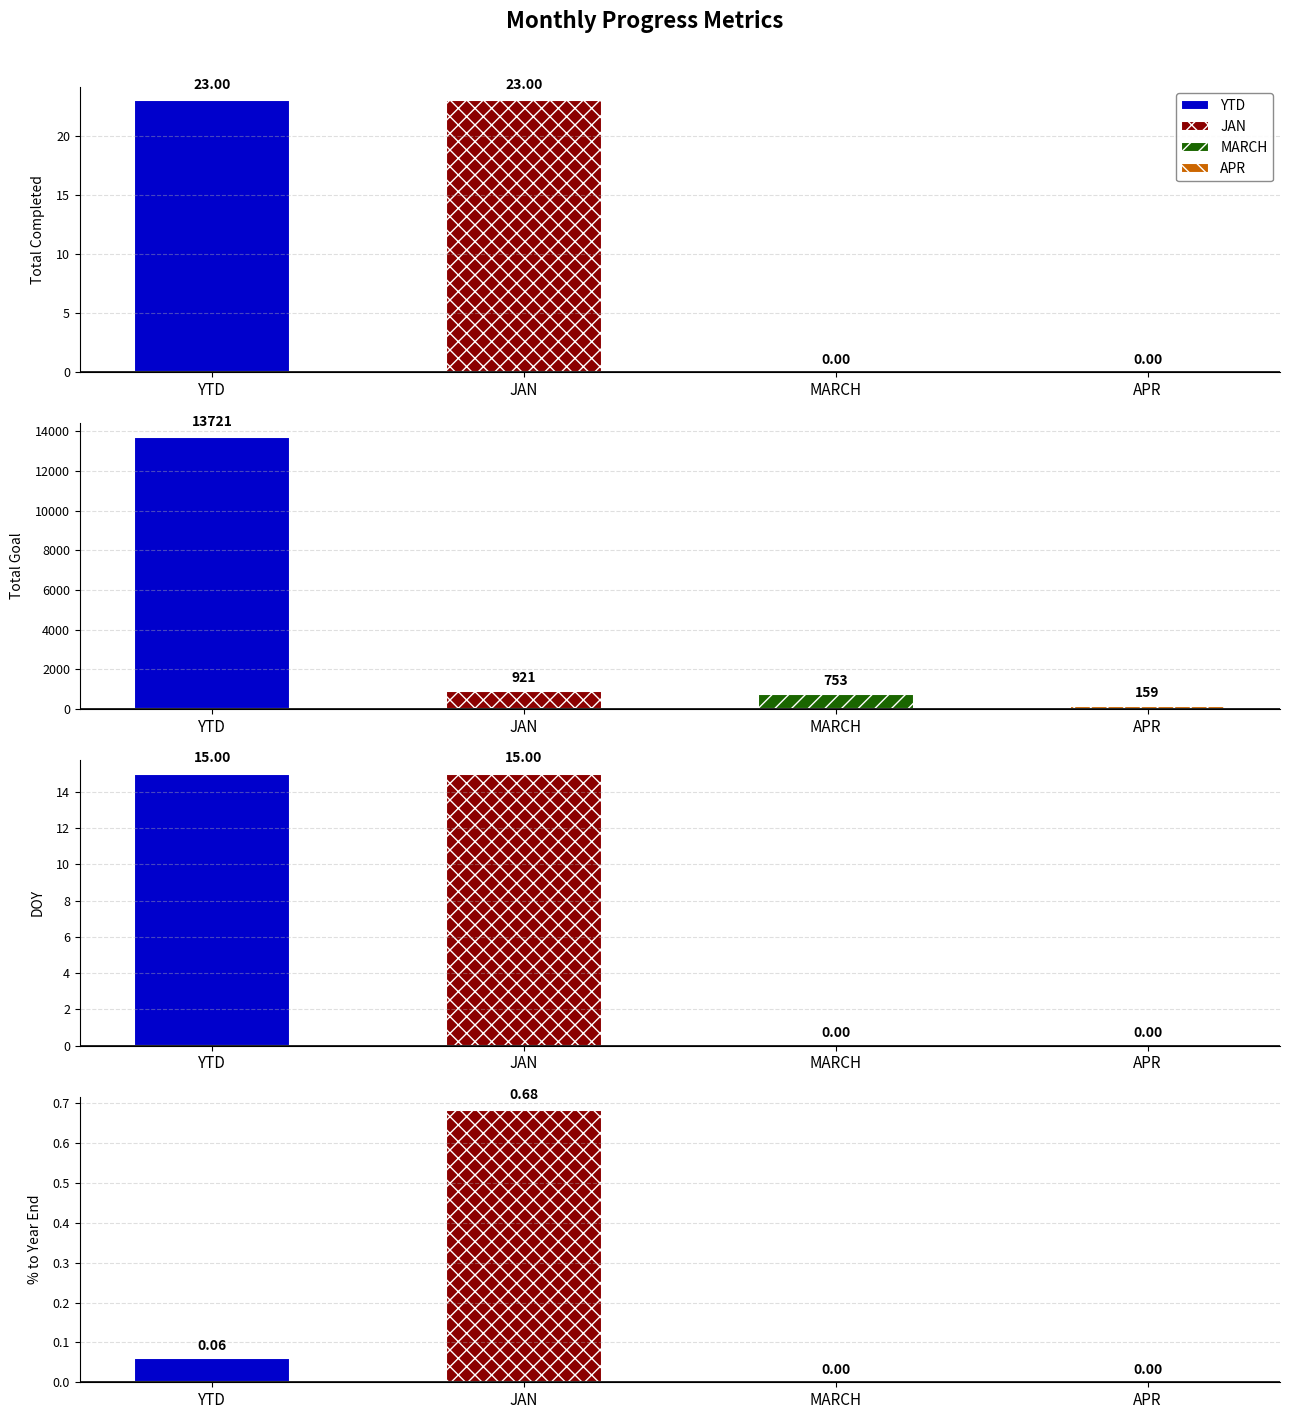

What is the difference between the YTD values at Total Goal and Achieved % to Goal?

13721.0